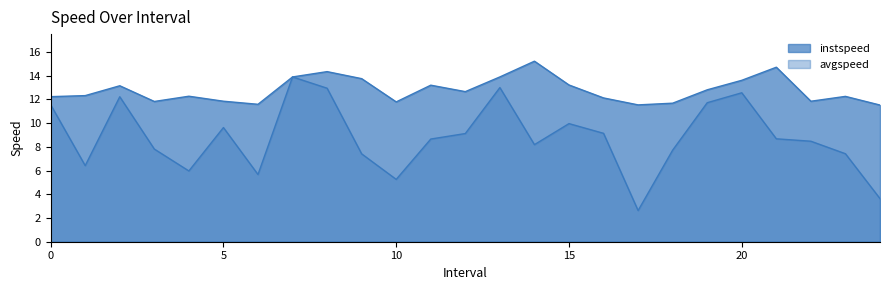

What is the total value across all series at 24.0?

15.2